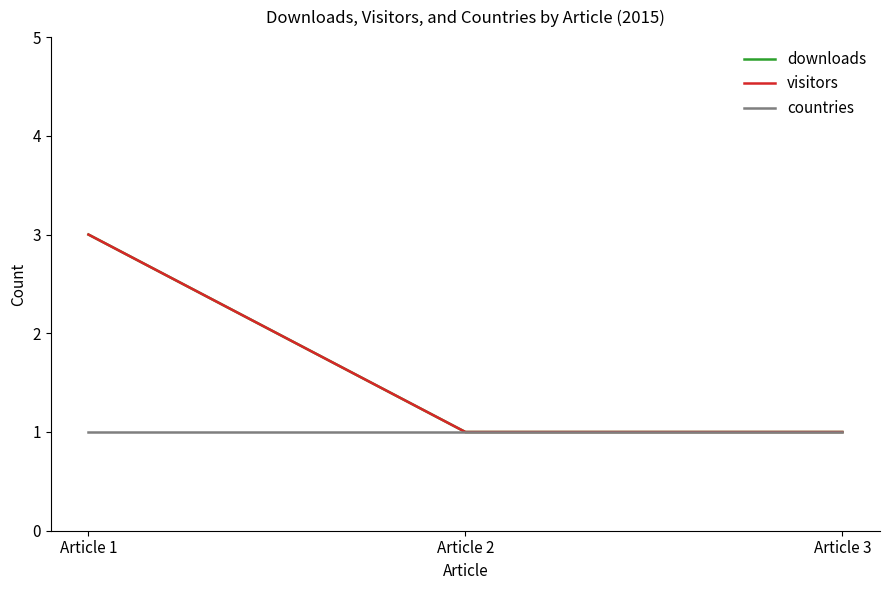

What is the difference between the maximum and minimum values in the downloads series?

2